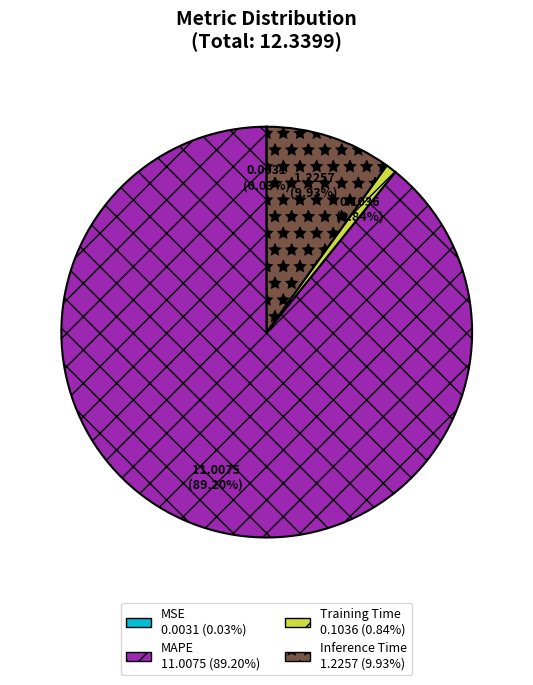

Which category has the biggest portion of the pie?

MAPE